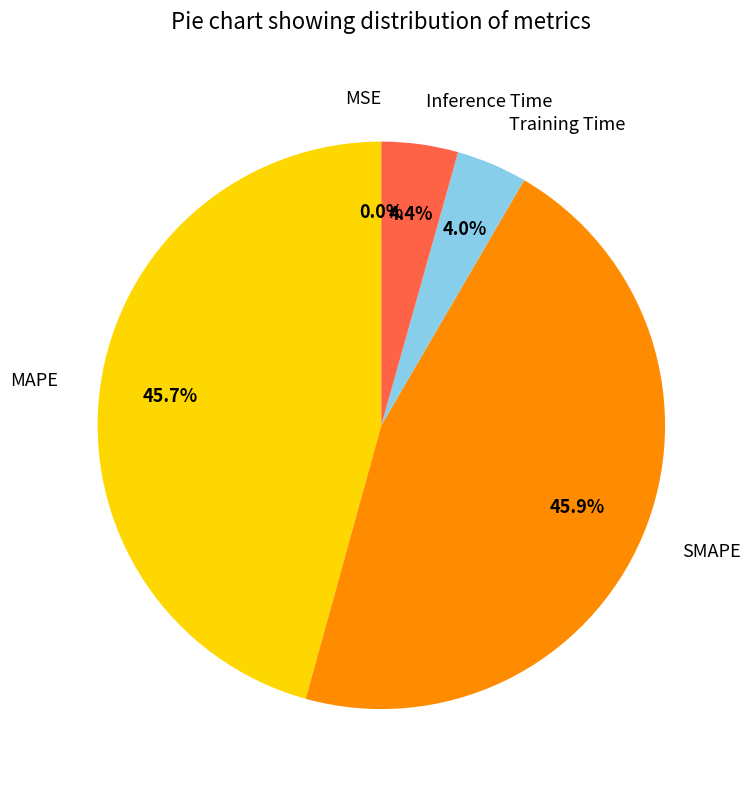

Is the sum of SMAPE and MAPE greater than half?

Yes